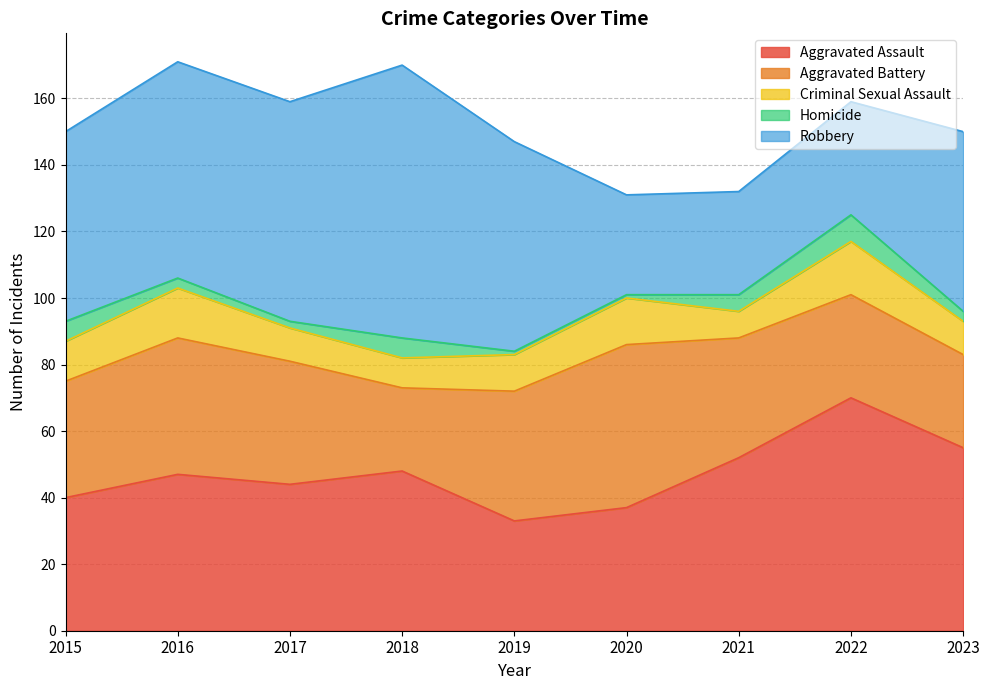

What are all the series names shown in the legend?

Aggravated Assault, Aggravated Battery, Criminal Sexual Assault, Homicide, Robbery